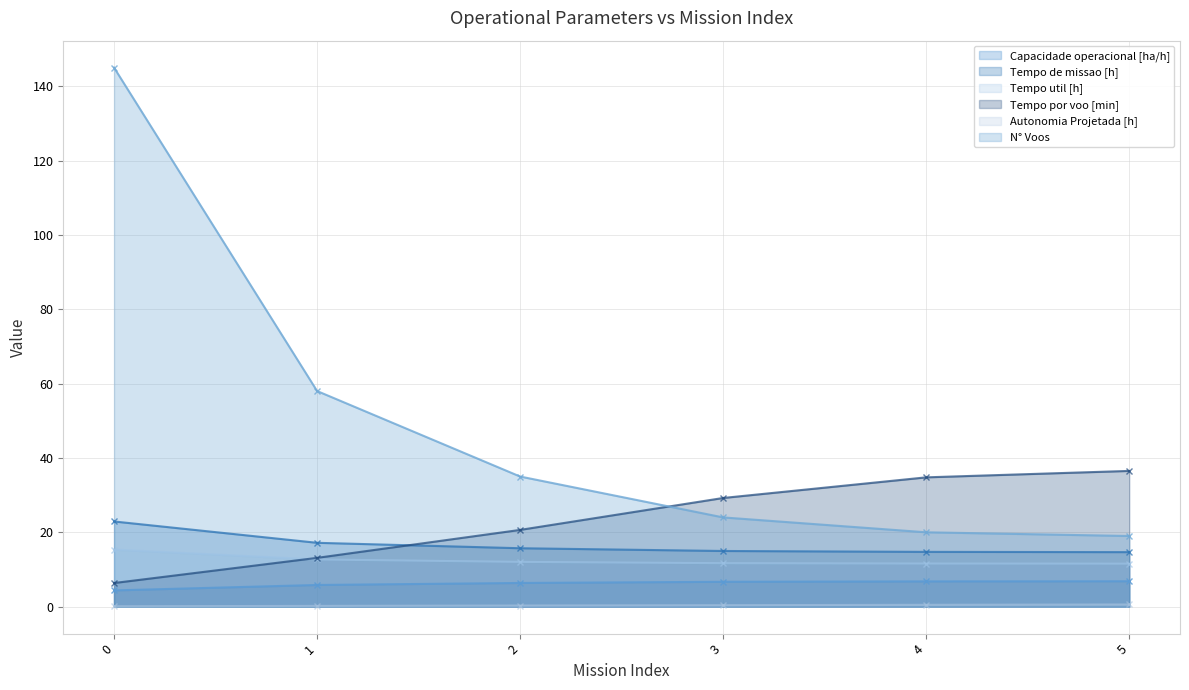

What is the minimum value for Autonomia Projetada [h]?

0.1